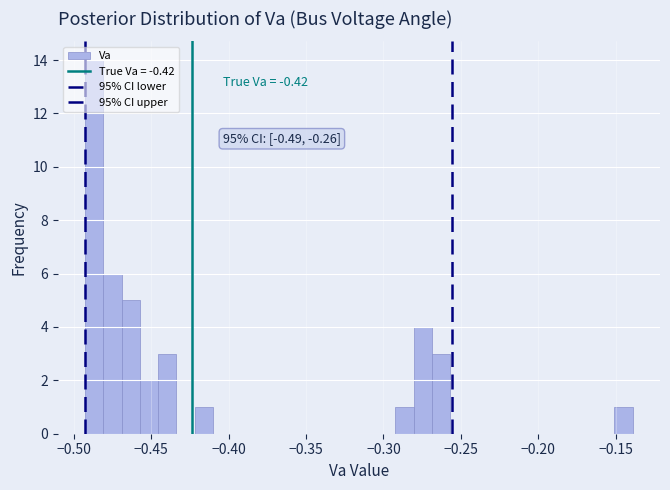

Around what value on the x-axis is the tallest bar? Give the approximate position of its centre, as read against the axis.

-0.485